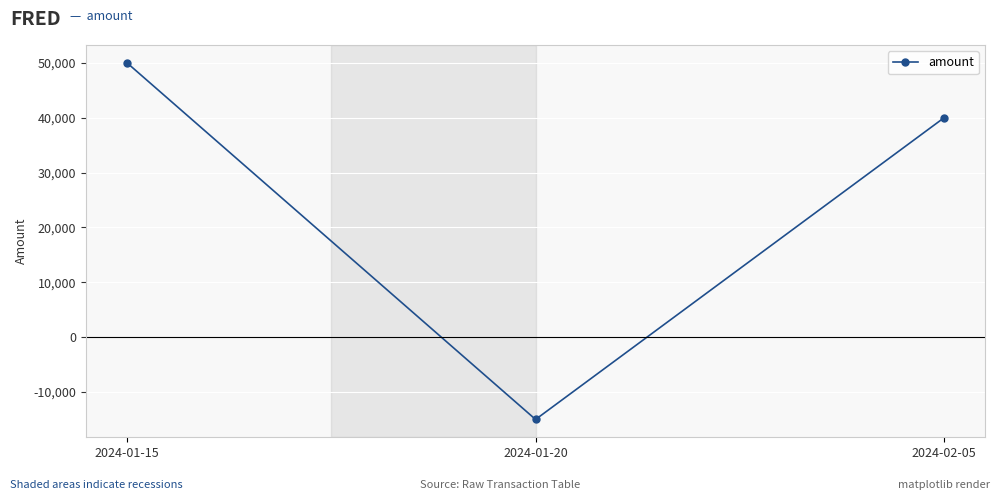

What is the difference between the maximum and minimum values?

65000